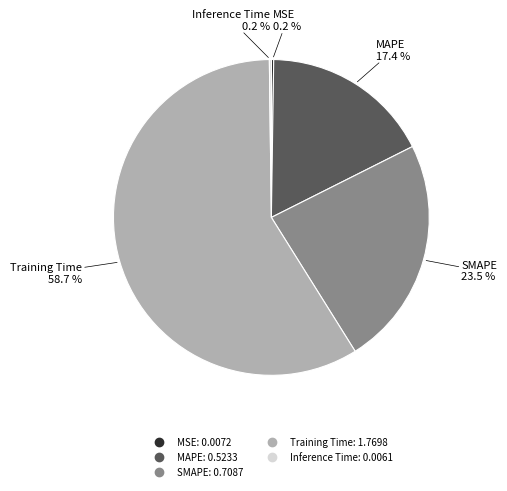

What is the majority slice?

Training Time